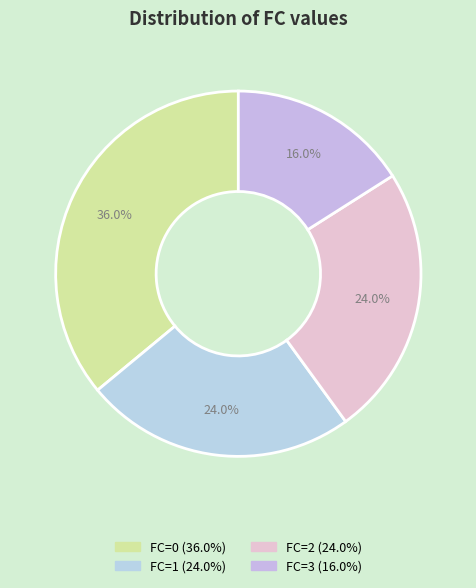

To the nearest percent, what portion does FC=1 represent?

24%